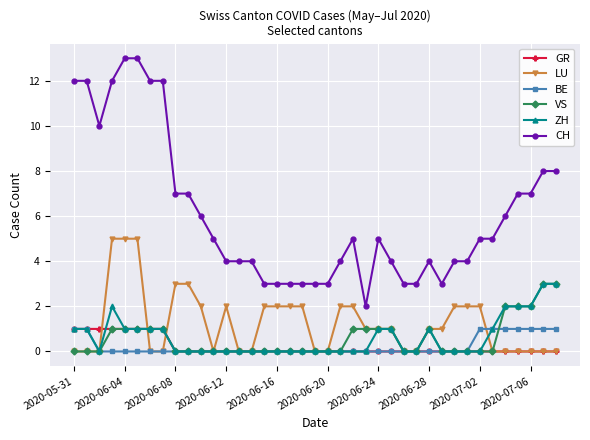

Which series has the largest range (max minus min)?

CH